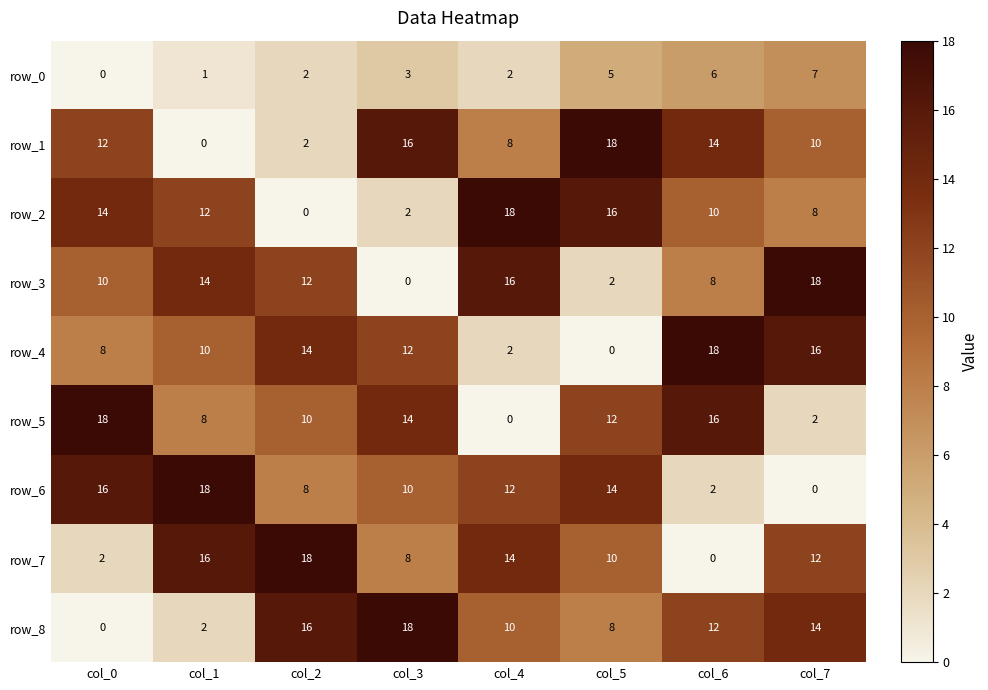

Count the number of data series in this chart.

9